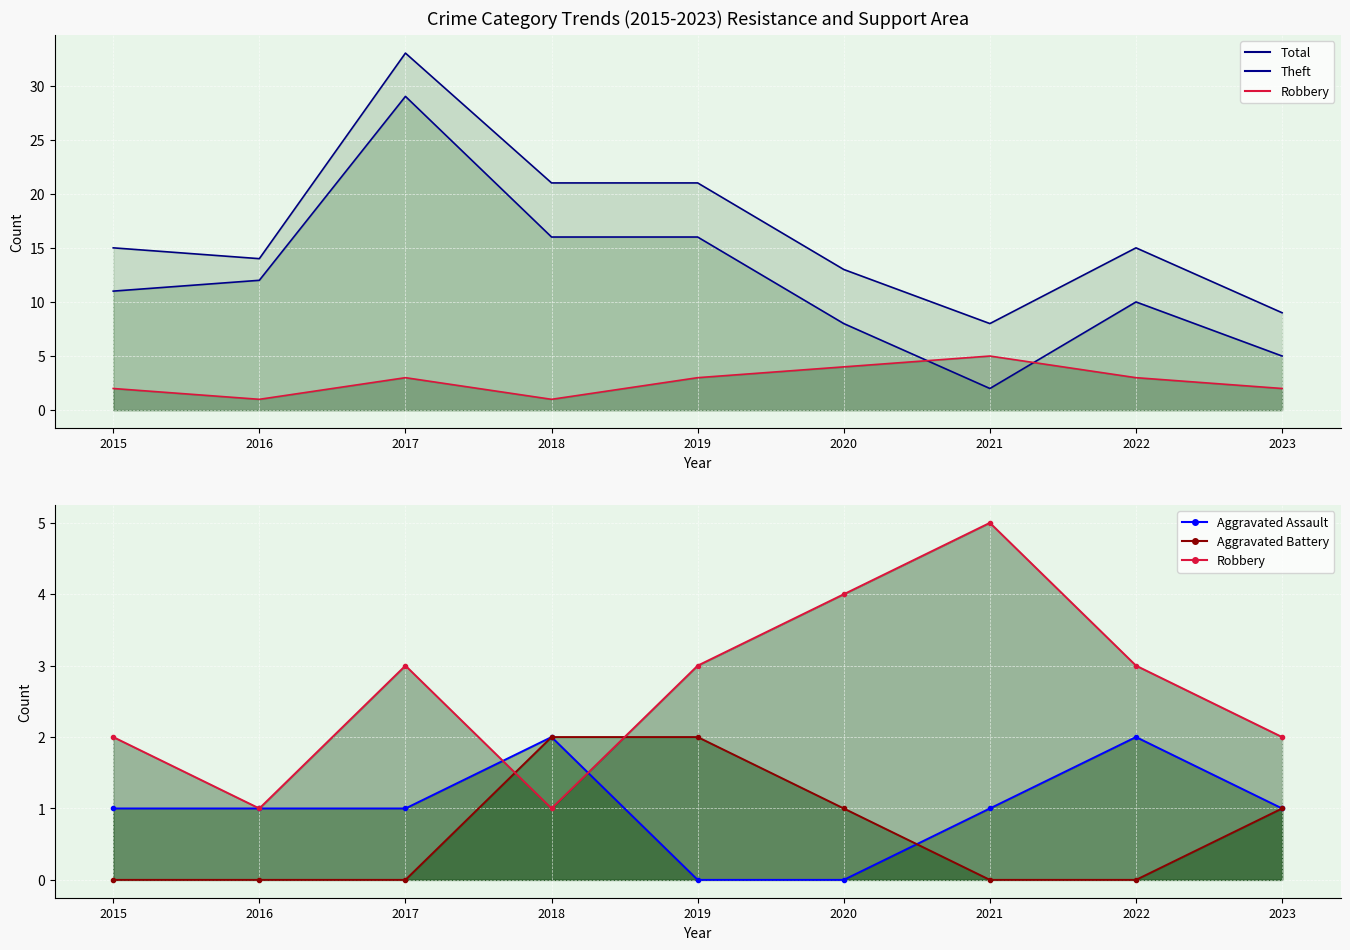

At which label is Total closest to 20?

2018